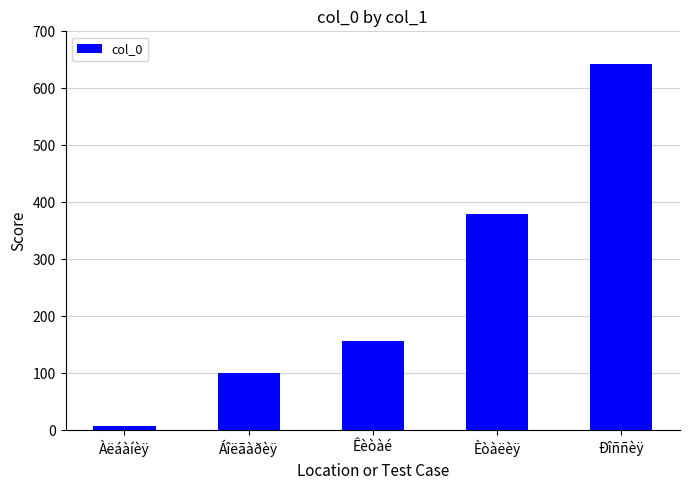

What is the average value?

257